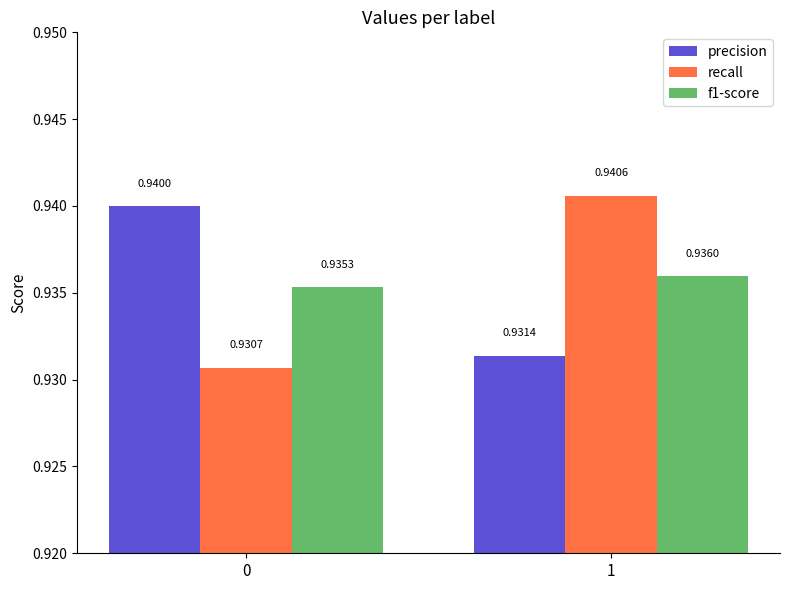

Which series has the largest total across all categories?

precision